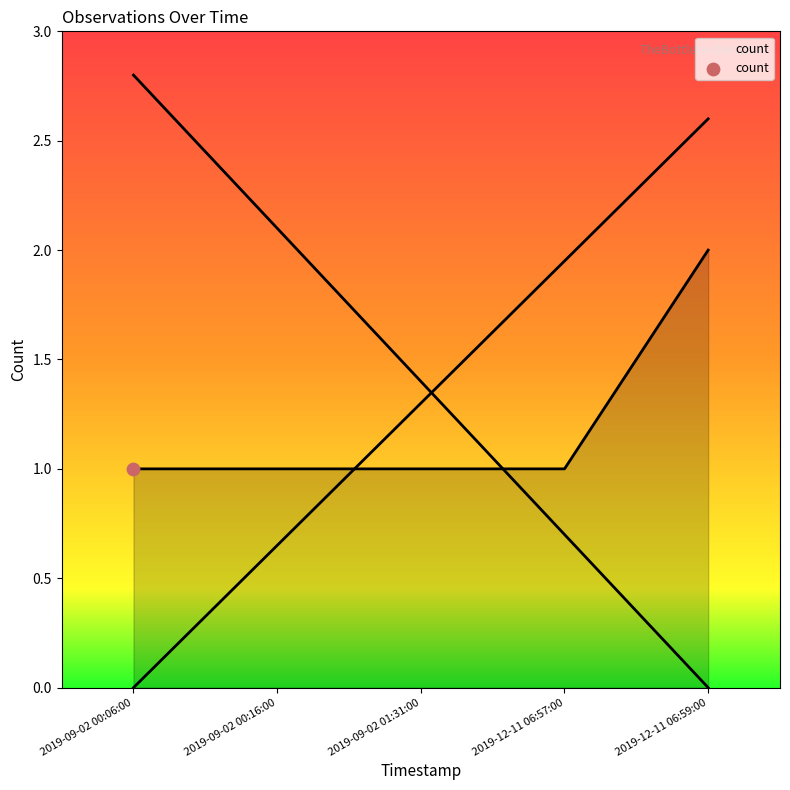

Between 2019-09-02 01:31:00 and 2019-12-11 06:59:00, which is larger?

2019-12-11 06:59:00